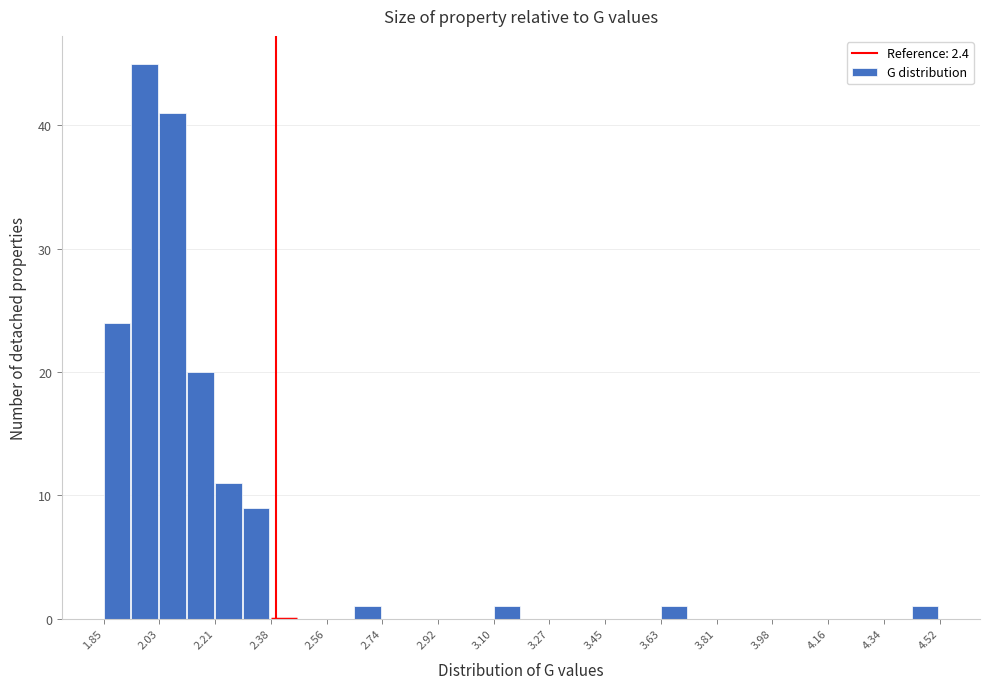

What is the height of the bar covering 2.12 to 2.20 on the x-axis? Neither the bar edges nor the heights are printed on the chart, so give them approximately, as read against the axes.

20